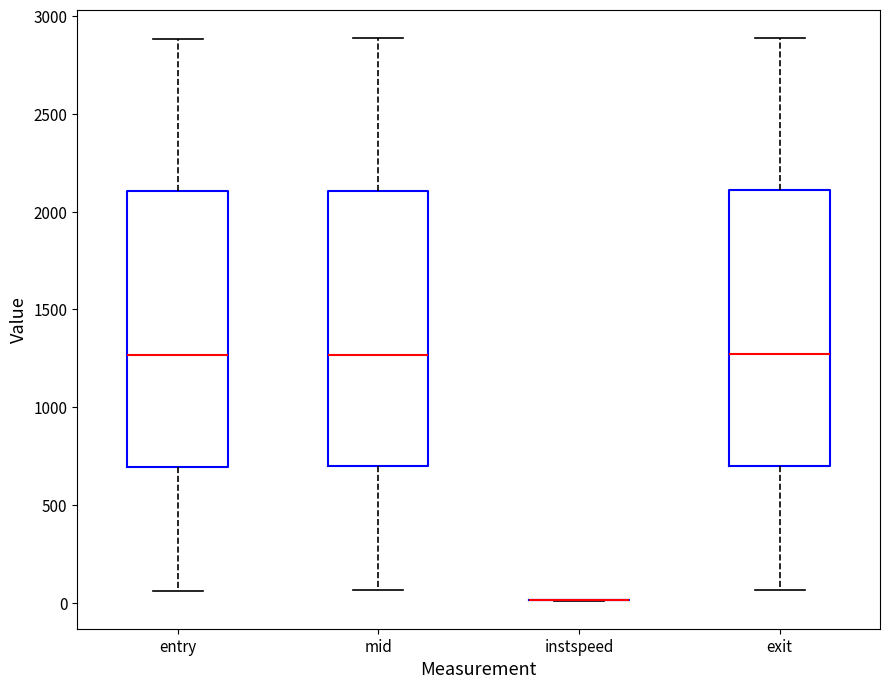

Reading left to right, read every box against the y-axis: the position of its median line, the range the box covers, and the ends of its whiskers. The values are not printed on the chart, so give them approximately, as read against the axis.

entry: median 1250, box 700 to 2100, whiskers 50 to 2900
mid: median 1250, box 700 to 2100, whiskers 50 to 2900
instspeed: box collapsed to a line at 0, whiskers 0 to 0
exit: median 1250, box 700 to 2100, whiskers 50 to 2900